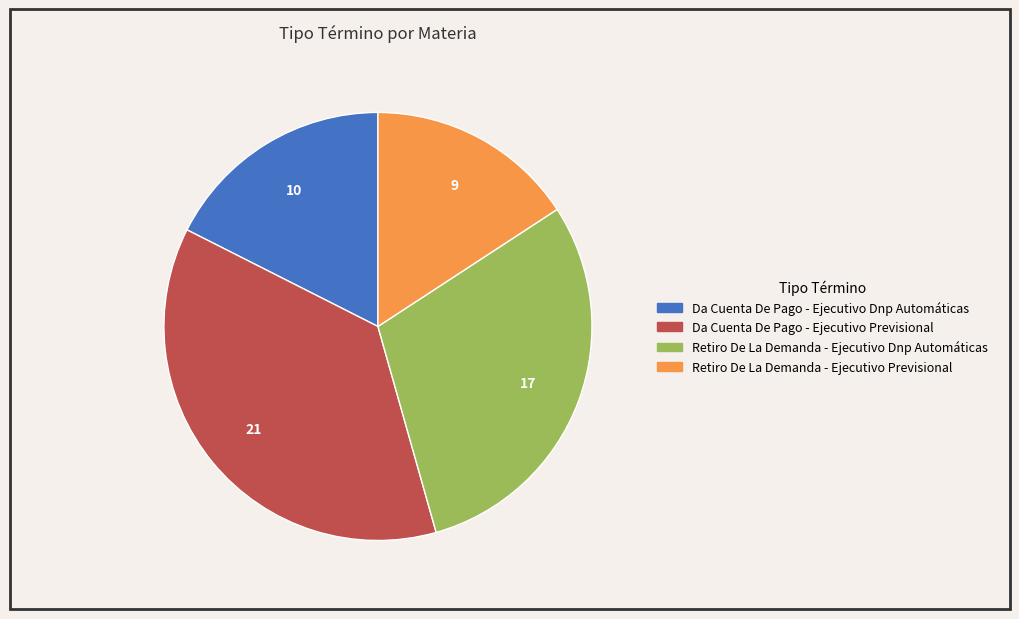

Approximately how many times larger is the value at Retiro De La Demanda - Ejecutivo Previsional compared to Retiro De La Demanda - Ejecutivo Dnp Automáticas?

0.5